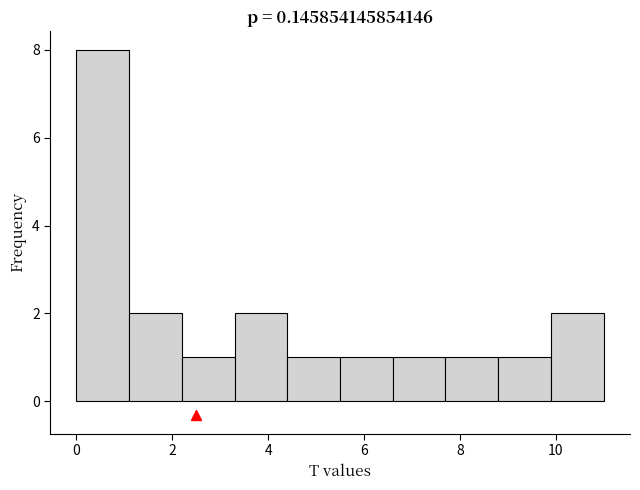

What is the height of the bar covering 4.4 to 5.5 on the x-axis? Neither the bar edges nor the heights are printed on the chart, so give them approximately, as read against the axes.

1